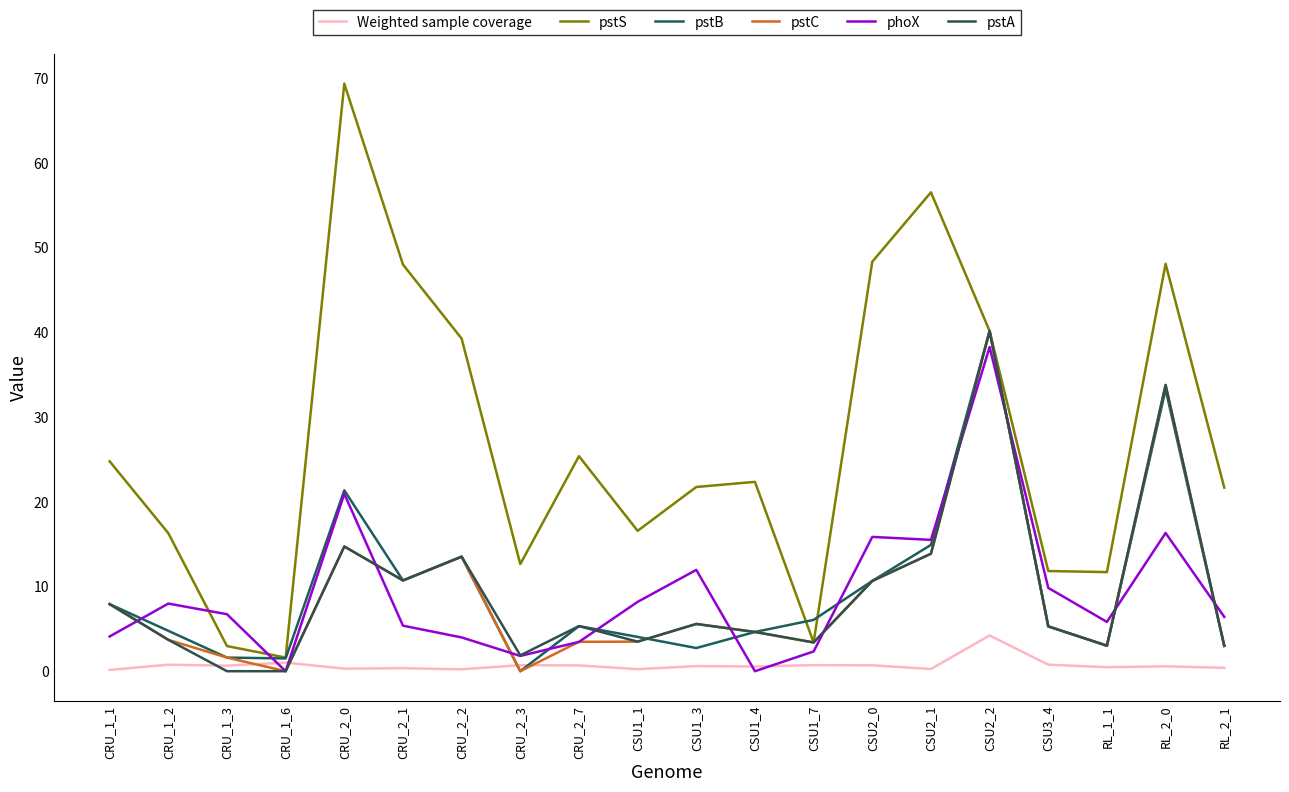

Which category has the highest value in the phoX series?

CSU2_2